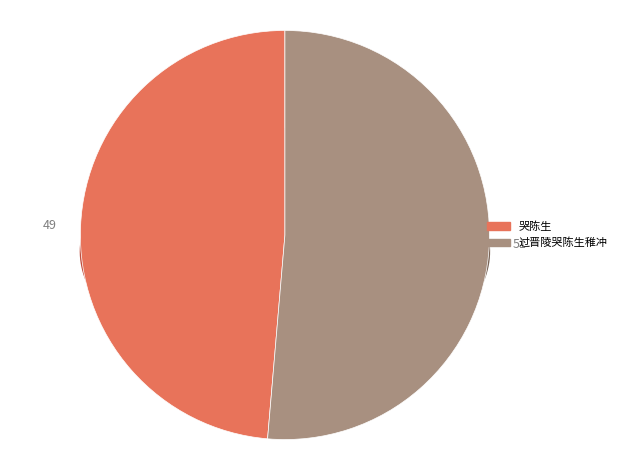

How many slices are in this pie chart?

2